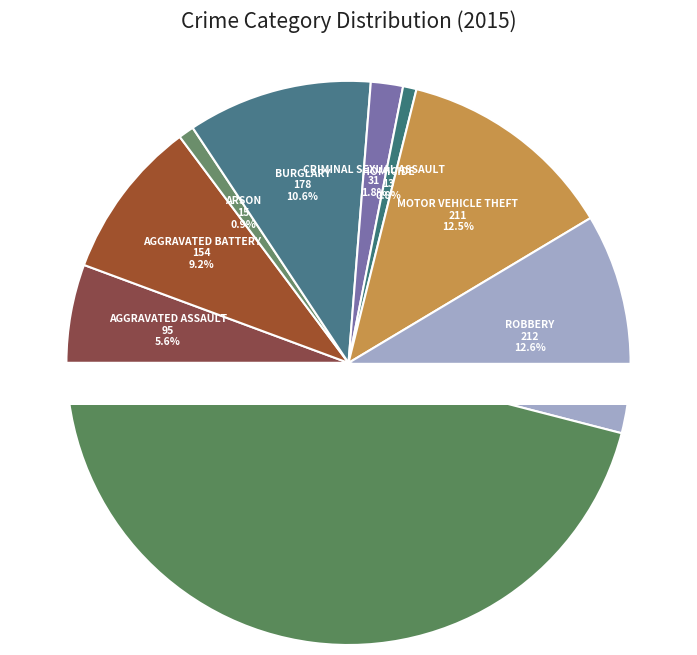

What is the change in value from Arson to Criminal Sexual Assault?

+16